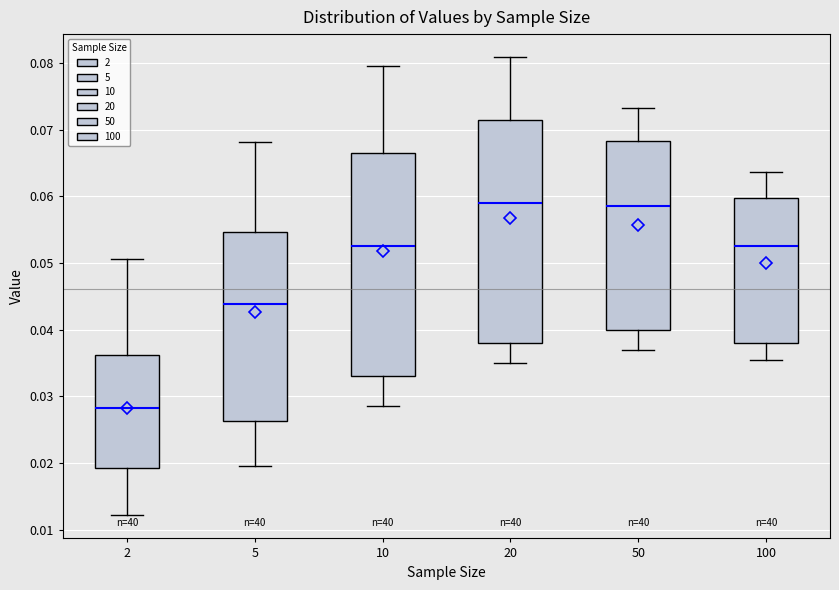

Where does the upper whisker of the box at x = 20 end on the y-axis? The values are not printed on the chart, so give them approximately, as read against the axis.

0.081